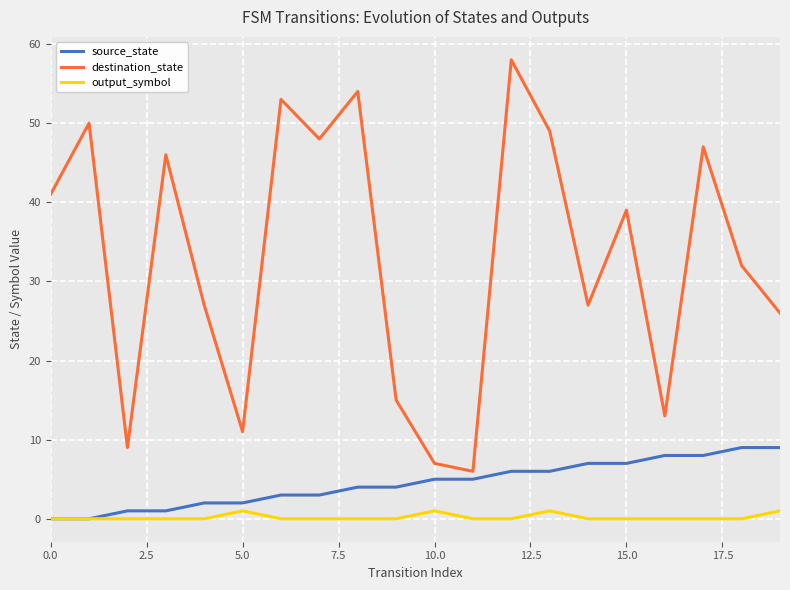

Which series has the largest total across all categories?

destination_state